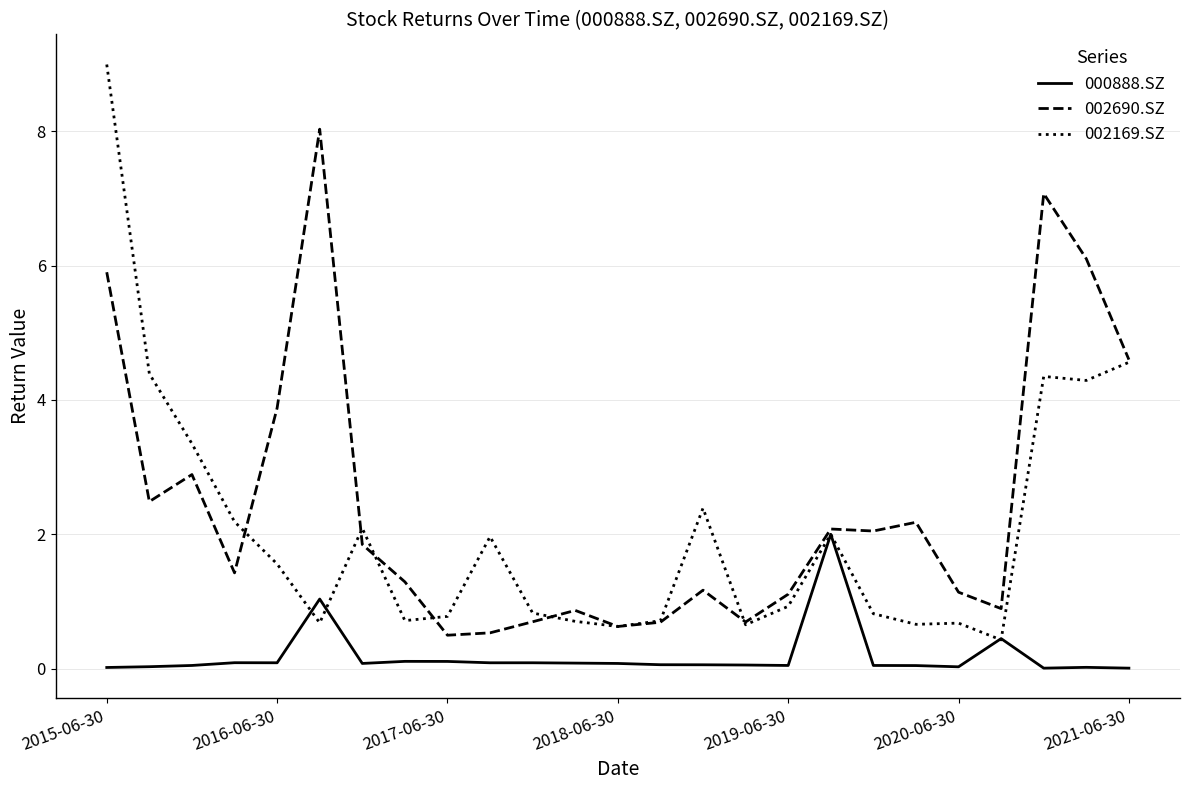

List the series in order of their peak value, lowest first.

000888.SZ, 002690.SZ, 002169.SZ